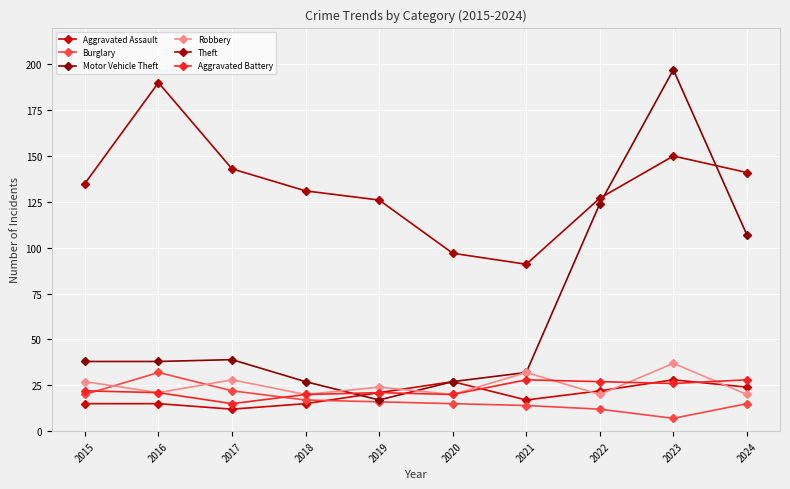

Does the chart have visible grid lines?

Yes